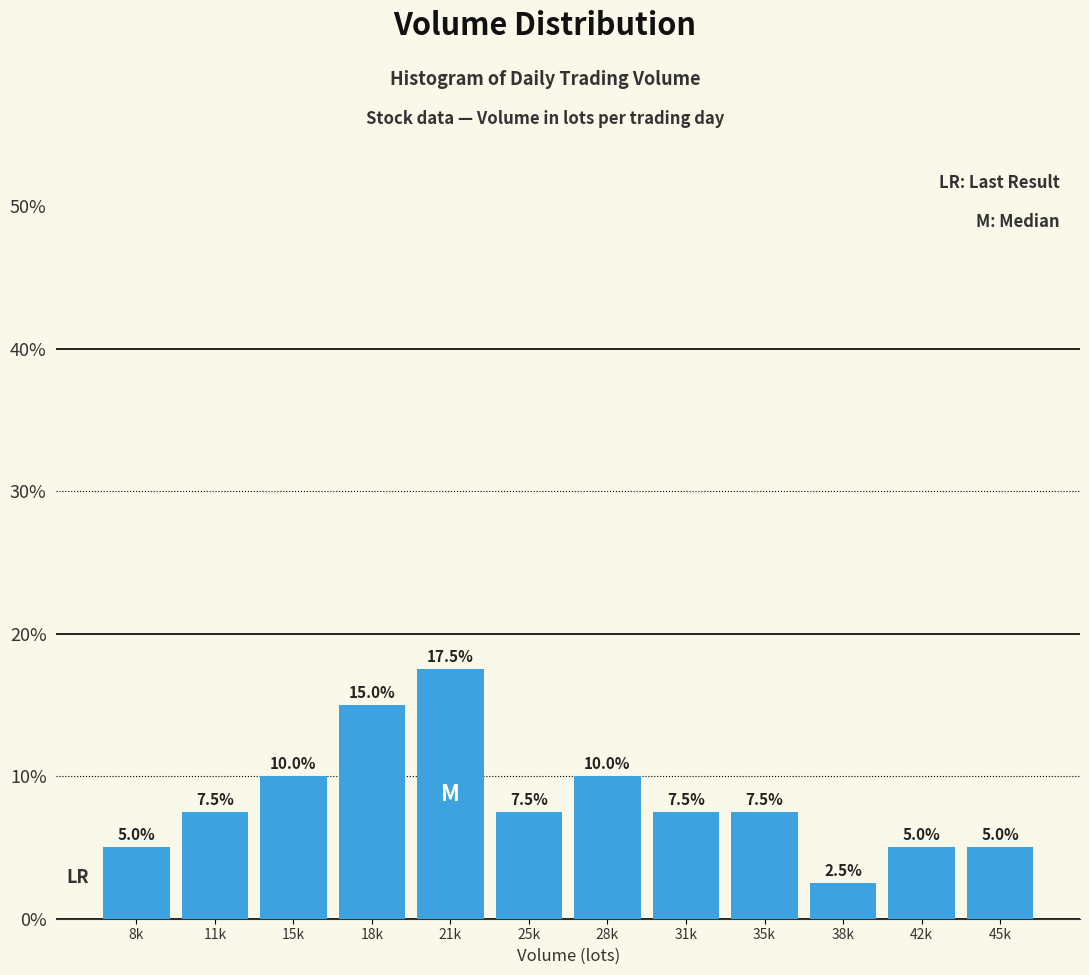

Reading left to right, extract all data points from this chart.

5.0	7.5	10.0	15.0	17.5	7.5	10.0	7.5	7.5	2.5	5.0	5.0